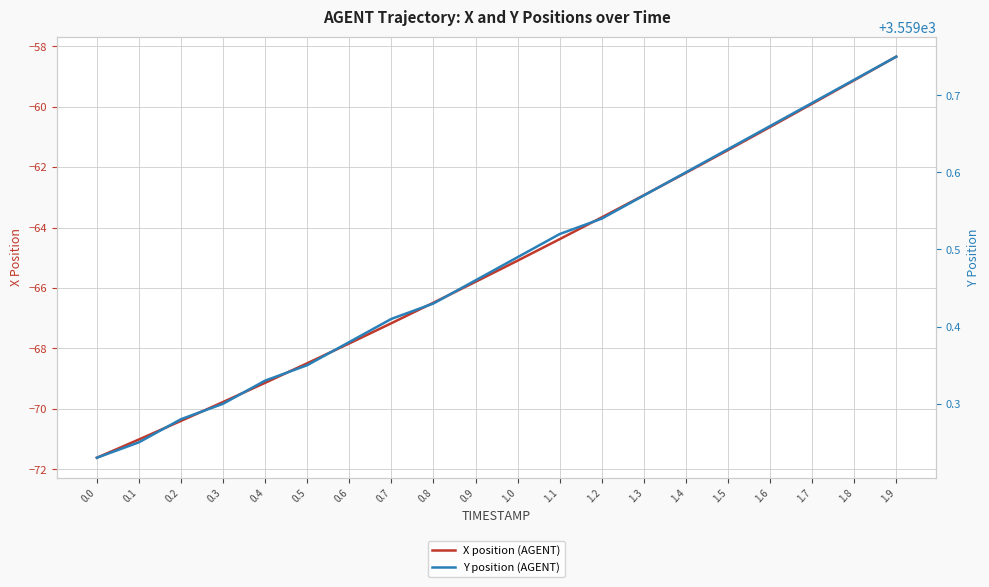

The Y position (AGENT) series shows 3559.6 at 1.4. True or false?

True